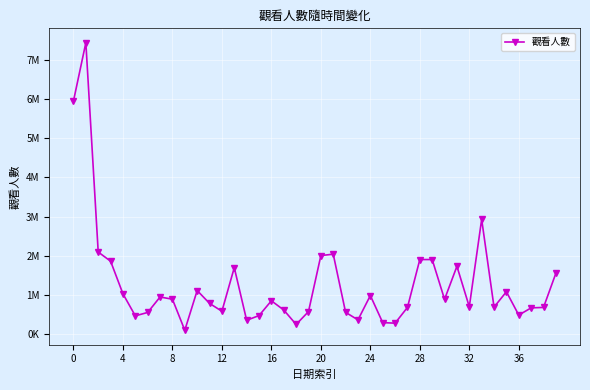

Where is the data nearest to the value 3770192?

33